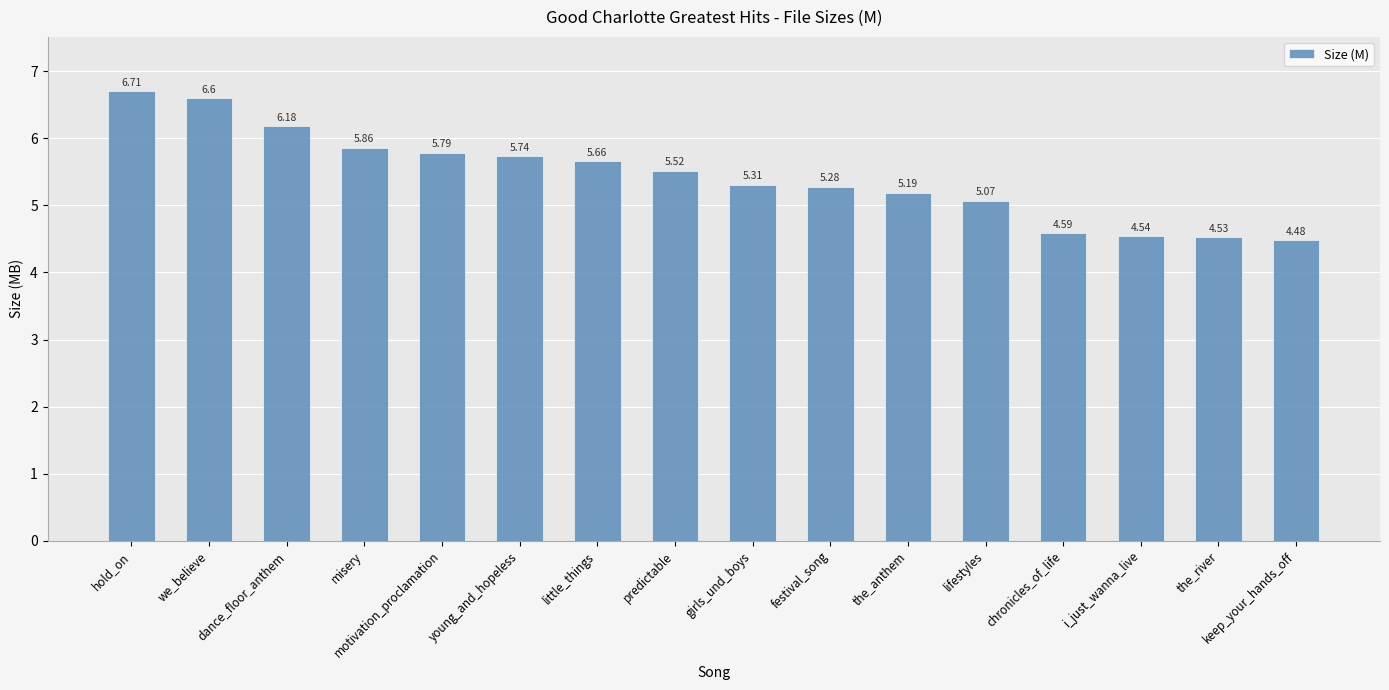

What is the average value?

5.4